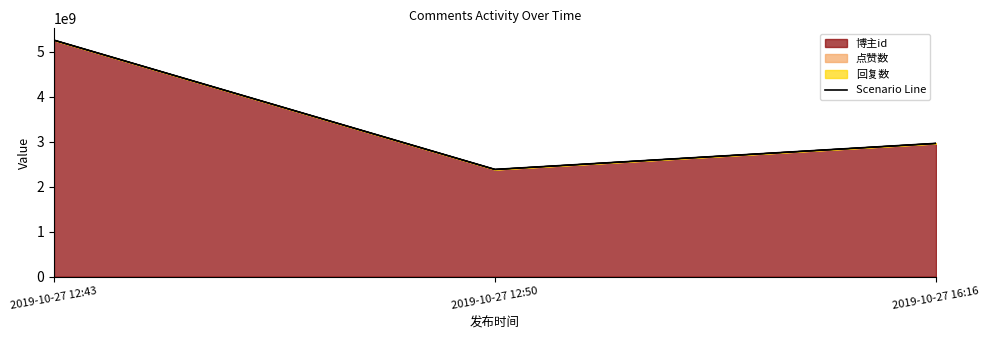

Reading left to right, list all the values displayed in this chart.

5262437573	2386142190	2966047560